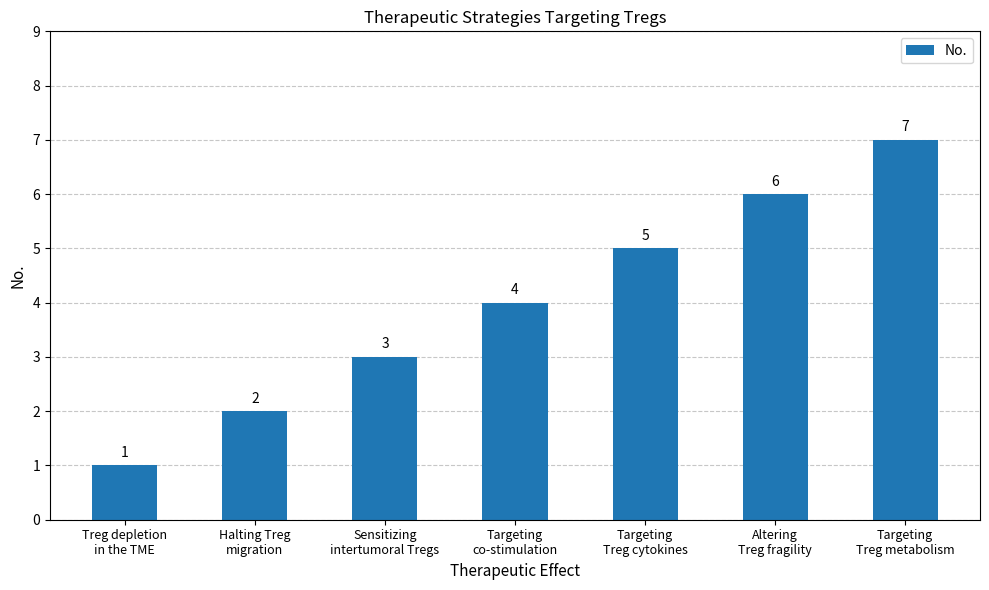

True or false: the data shows 7 at Targeting
Treg metabolism.

True